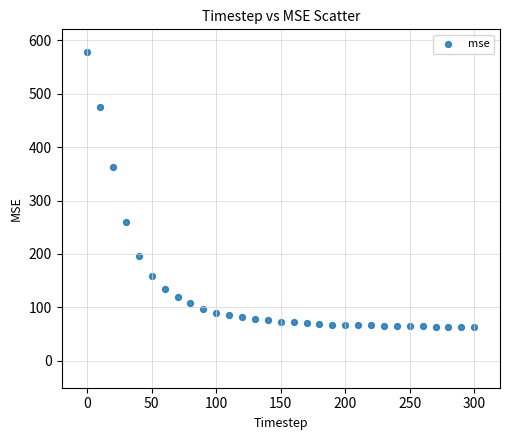

What Y value in the scatter plot is closest to 320?

363.4